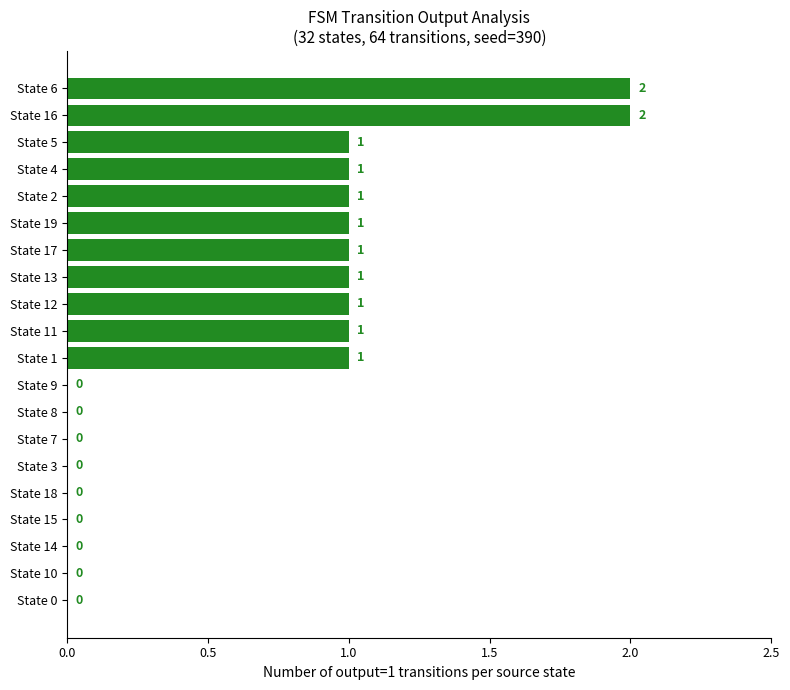

The value at State 5 is 1. True or false?

True